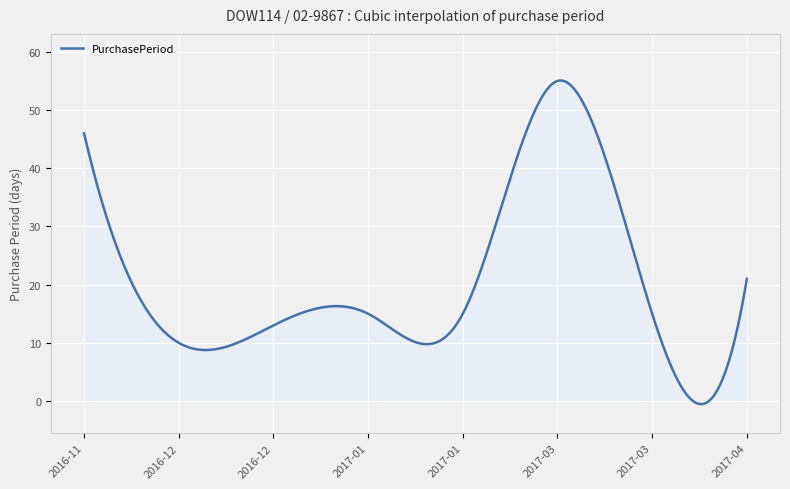

What is the difference between the maximum and minimum values?

55.6